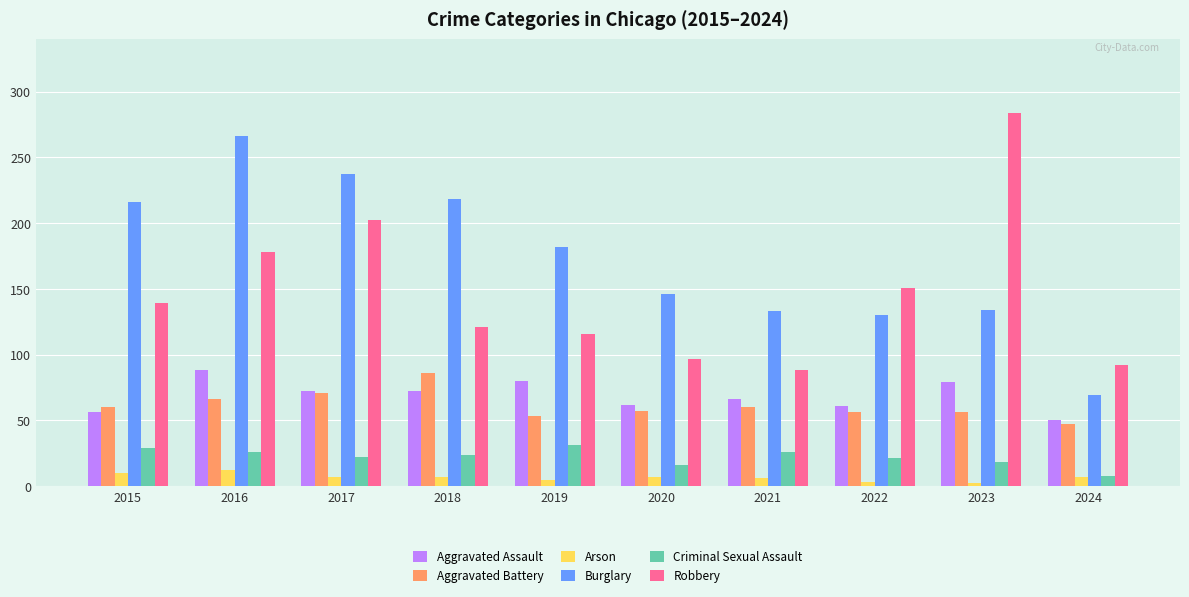

At how many categories does at least one series exceed 89?

10